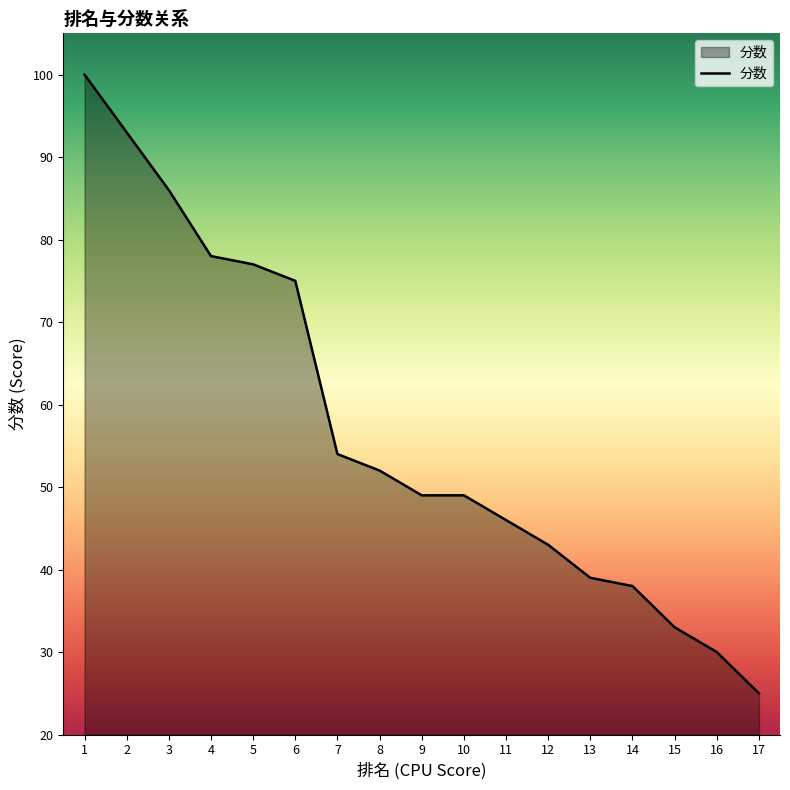

What is the sum of all values?

967